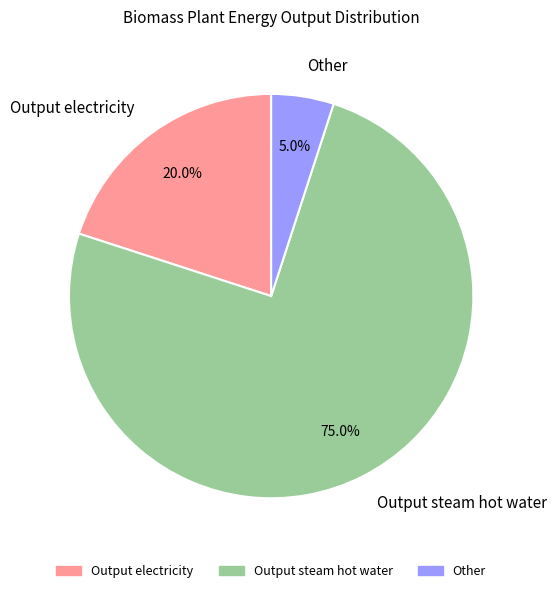

Rank the categories by value from lowest to highest.

Other, Output electricity, Output steam hot water